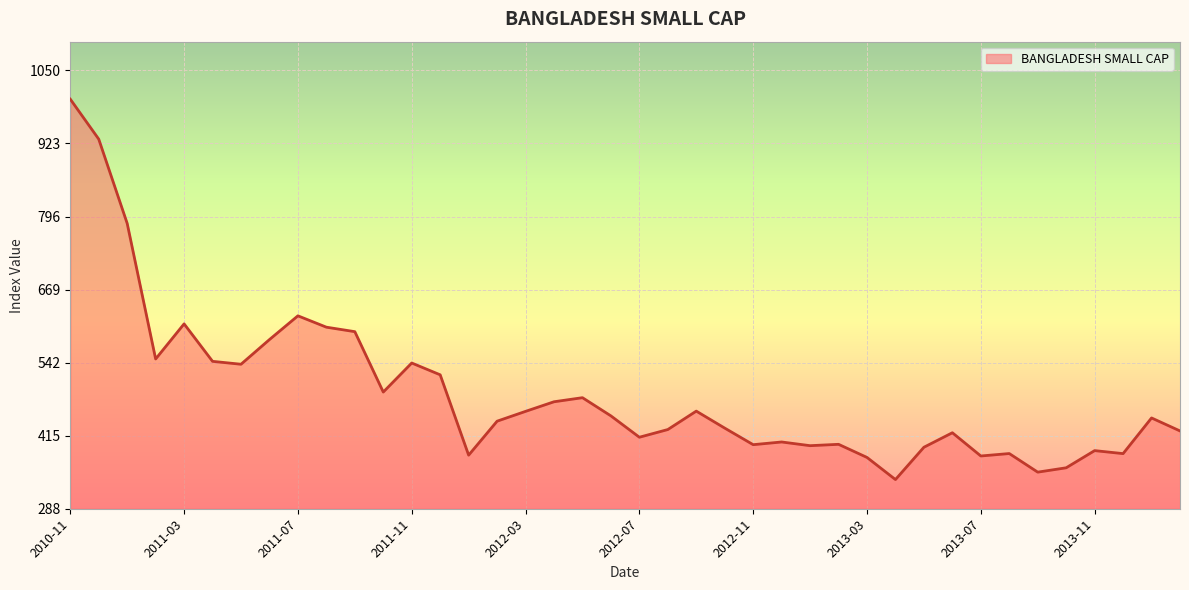

What is the difference between the maximum and minimum values?

661.7